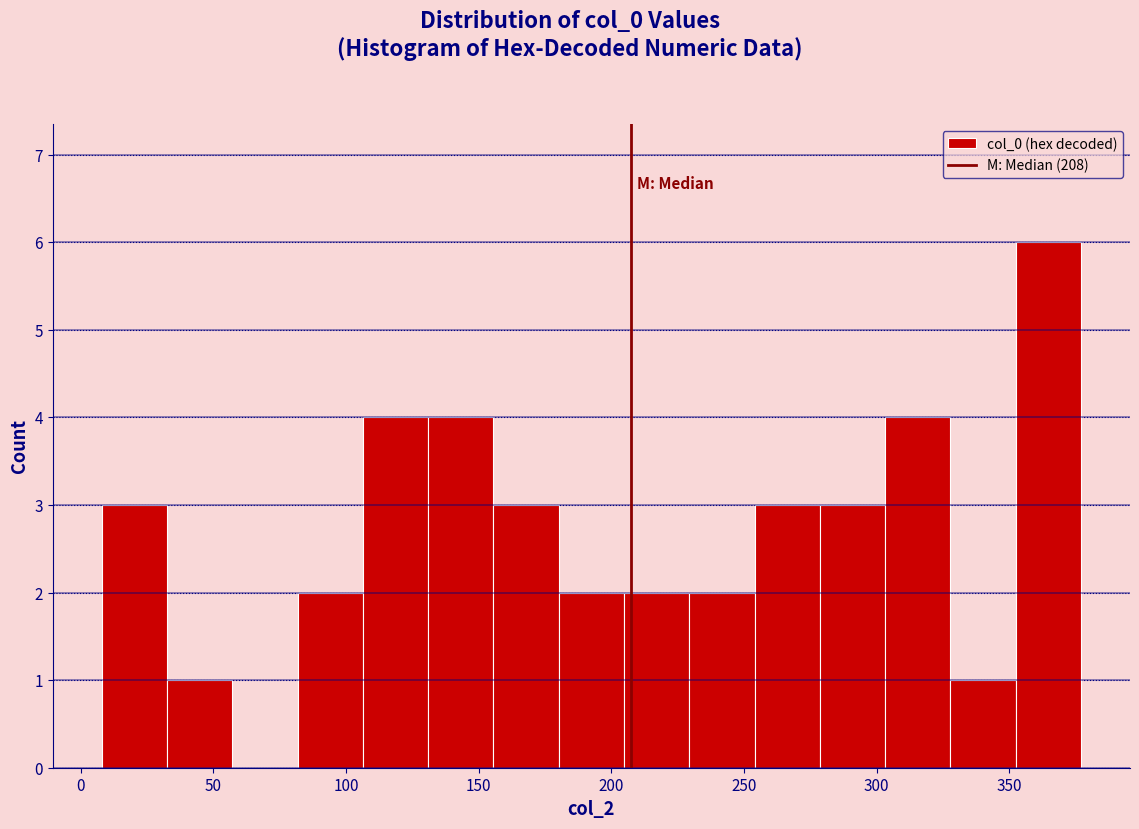

Reading left to right, list every bar in this chart as the range it spans on the x-axis followed by its height. Neither the bar edges nor the heights are printed on the chart, so give them approximately, as read against the axes.

10 to 35: 3
35 to 55: 1
55 to 80: 0
80 to 105: 2
105 to 130: 4
130 to 155: 4
155 to 180: 3
180 to 205: 2
205 to 230: 2
230 to 255: 2
255 to 280: 3
280 to 305: 3
305 to 330: 4
330 to 350: 1
350 to 375: 6